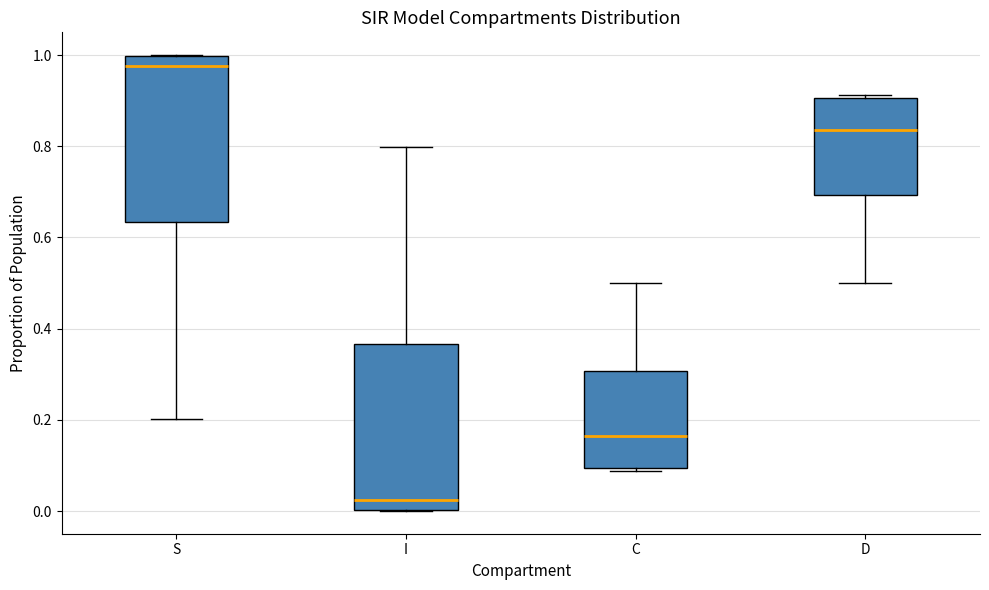

Which box has the lowest median line?

I